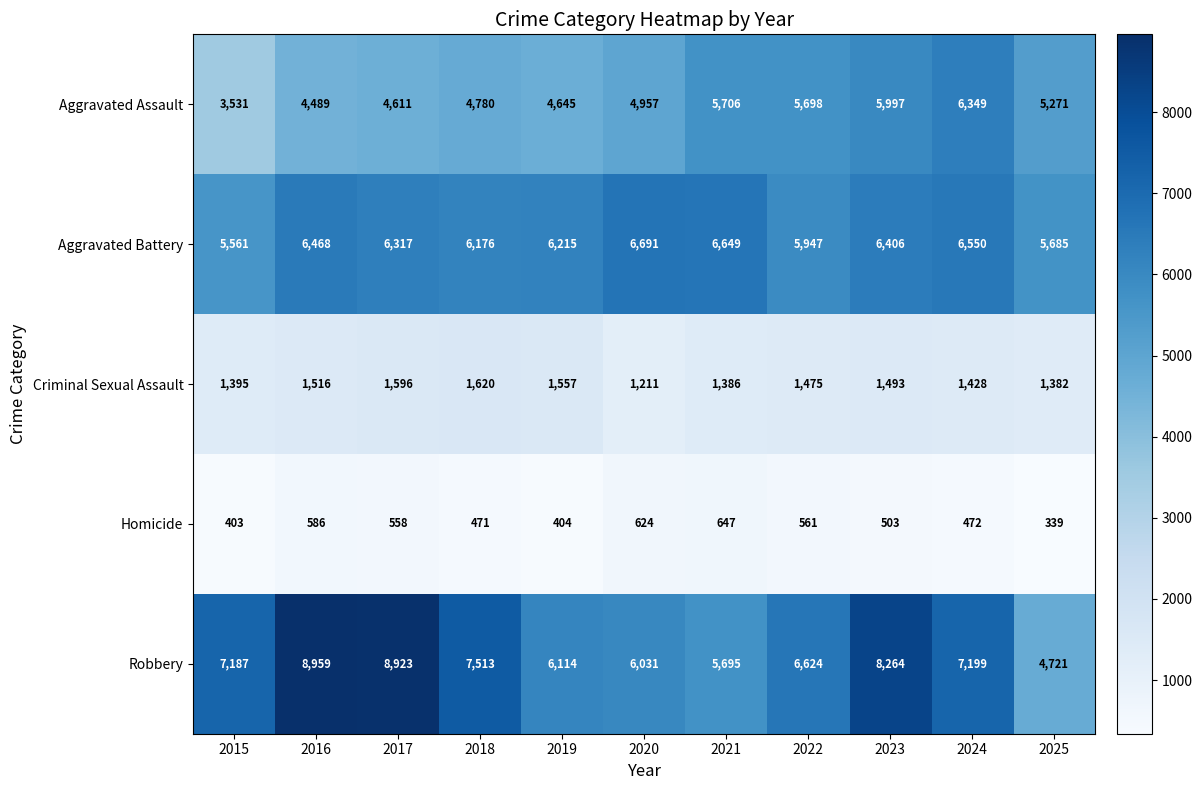

At which label is Homicide closest to 493?

2023